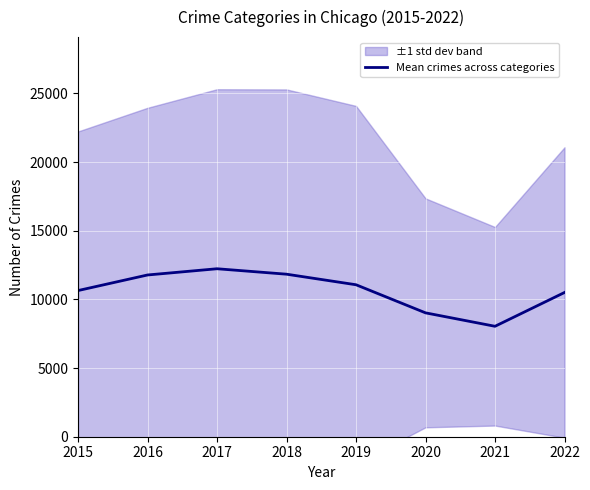

Which has a higher value, 2022 or 2018?

2018